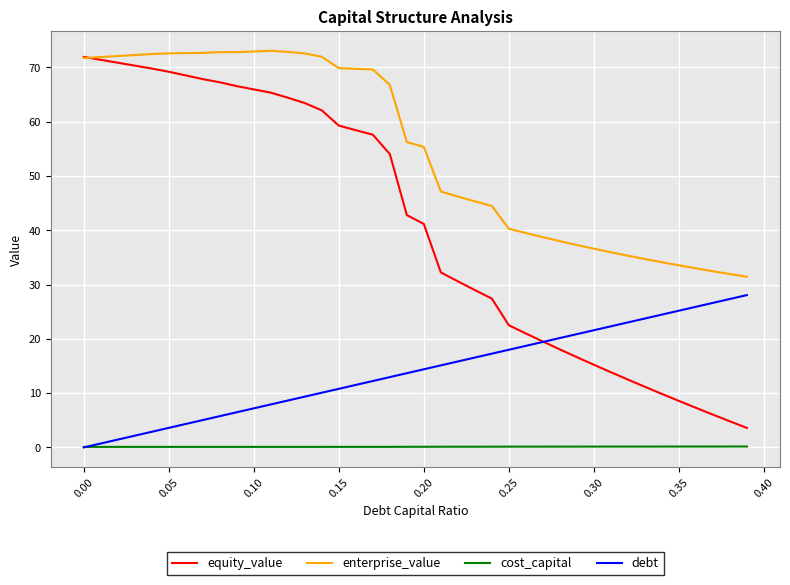

Rank the series by their average value, from highest to lowest.

enterprise_value, equity_value, debt, cost_capital